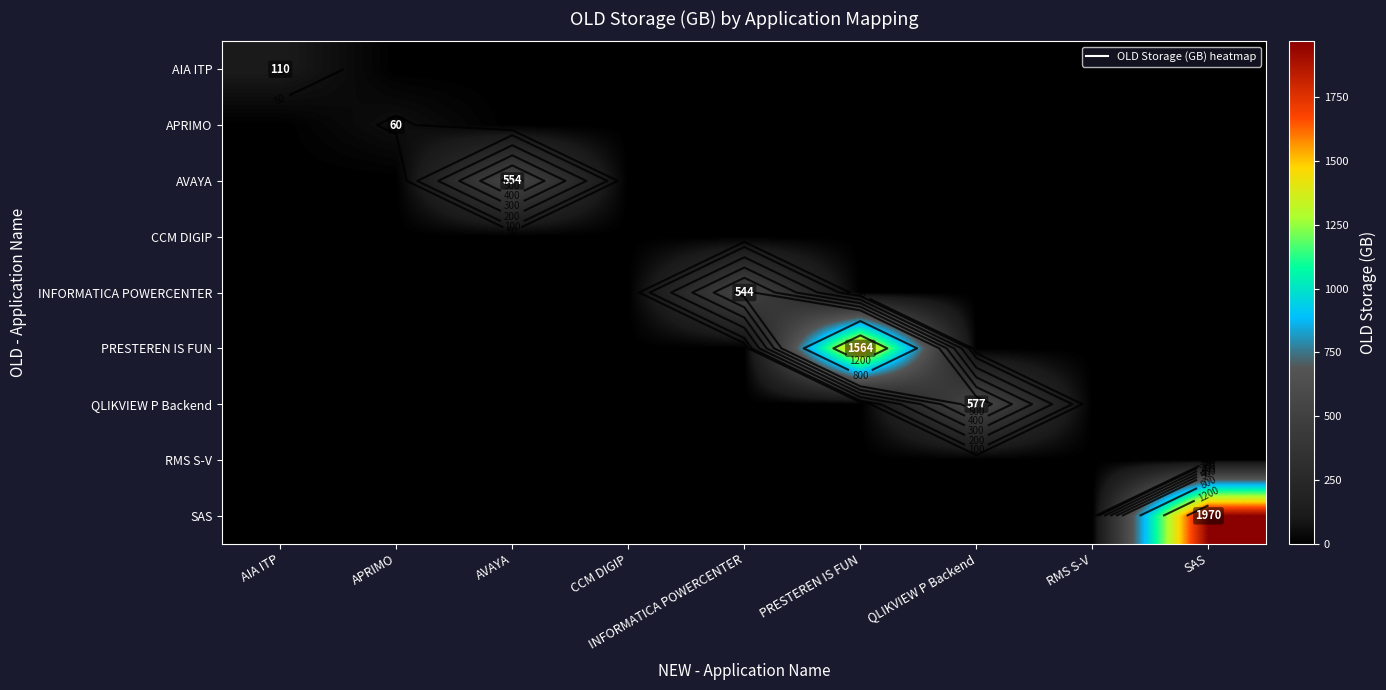

What is the difference between the maximum and second lowest values in the SAS series?

1970.0